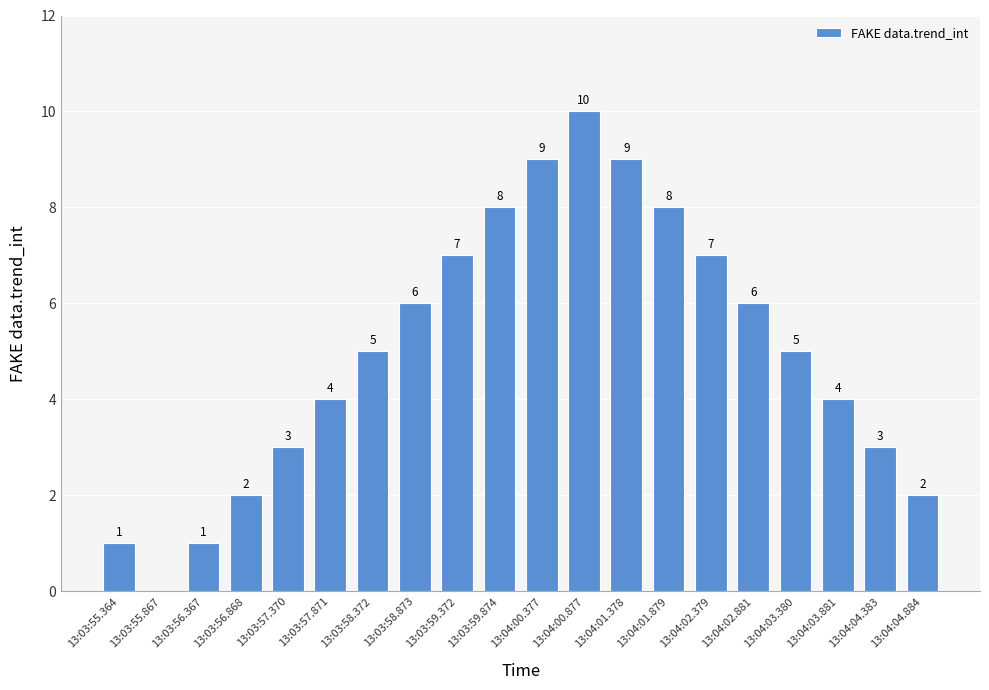

Is it true that the value at 13:03:56.868 is 2?

True